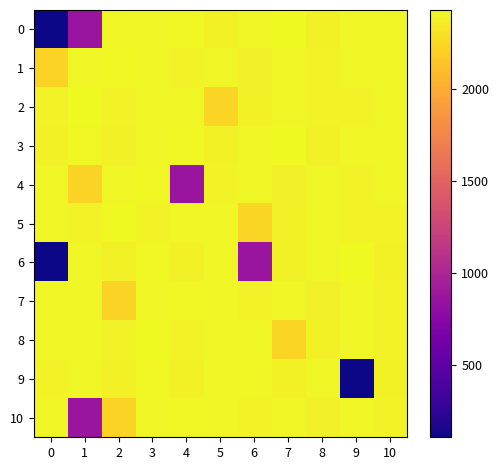

Reading right to left, list all the values displayed in this chart.

0: 10=2400.8	9=2403.2	8=2388.8	7=2420.3	6=2407.8	5=2390.7	4=2412.4	3=2407.2	2=2407.5	1=867.8	0=107.0
1: 10=2401.3	9=2401.7	8=2393.1	7=2408.0	6=2375.7	5=2401.9	4=2395.1	3=2407.5	2=2416.5	1=2407.4	0=2224.8
2: 10=2401.7	9=2397.7	8=2400.0	7=2407.2	6=2390.1	5=2229.6	4=2403.3	3=2405.3	2=2399.0	1=2427.5	0=2393.1
3: 10=2400.8	9=2403.2	8=2388.8	7=2420.3	6=2407.8	5=2390.7	4=2412.4	3=2407.5	2=2390.3	1=2416.1	0=2387.4
4: 10=2401.7	9=2393.1	8=2408.0	7=2375.7	6=2401.9	5=2395.1	4=867.8	3=2416.5	2=2407.4	1=2224.8	0=2407.0
5: 10=2397.7	9=2400.0	8=2407.2	7=2390.1	6=2229.6	5=2403.3	4=2405.3	3=2399.0	2=2427.5	1=2393.1	0=2401.3
6: 10=2388.8	9=2420.3	8=2407.8	7=2390.7	6=867.8	5=2407.5	4=2390.3	3=2416.1	2=2387.4	1=2401.7	0=107.0
7: 10=2393.1	9=2408.0	8=2375.7	7=2401.9	6=2395.1	5=2407.5	4=2416.5	3=2407.4	2=2224.8	1=2400.8	0=2403.2
8: 10=2400.0	9=2407.2	8=2390.1	7=2229.6	6=2403.3	5=2405.3	4=2399.0	3=2427.5	2=2393.1	1=2401.3	0=2401.7
9: 10=2388.8	9=107.0	8=2407.8	7=2390.7	6=2412.4	5=2407.5	4=2390.3	3=2416.1	2=2387.4	1=2401.7	0=2397.7
10: 10=2393.1	9=2408.0	8=2375.7	7=2401.9	6=2395.1	5=2407.5	4=2416.5	3=2407.4	2=2224.8	1=867.8	0=2403.2